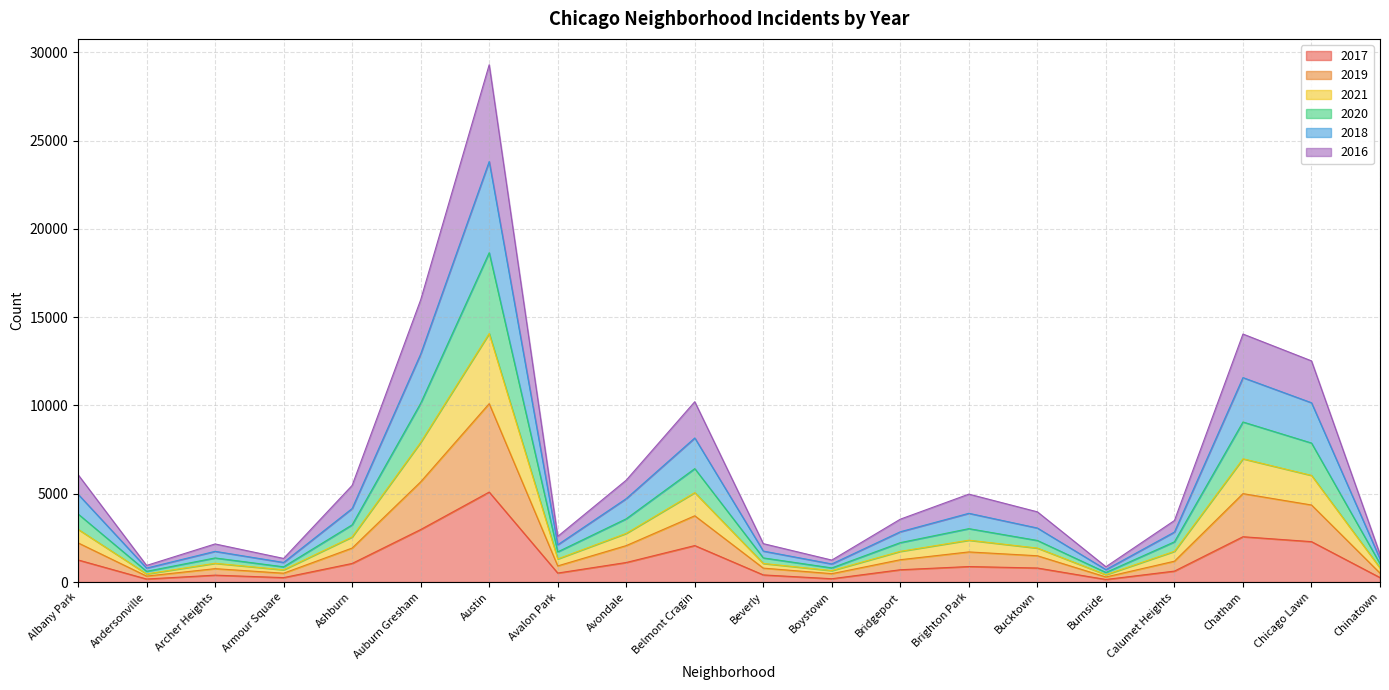

What is the label of the 15th point from the right?

Auburn Gresham